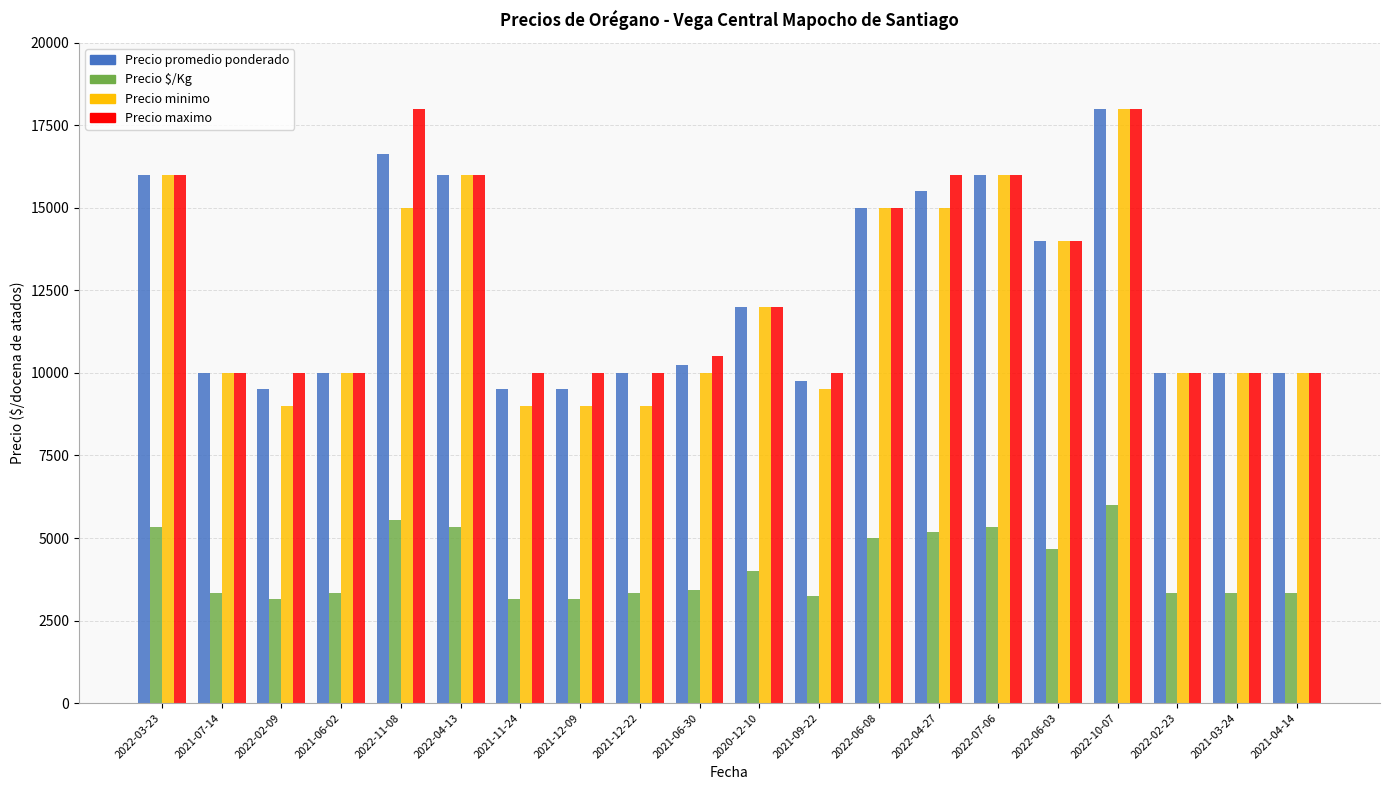

What value does the Precio promedio ponderado series have at 2021-12-22, to the nearest 50?

10000